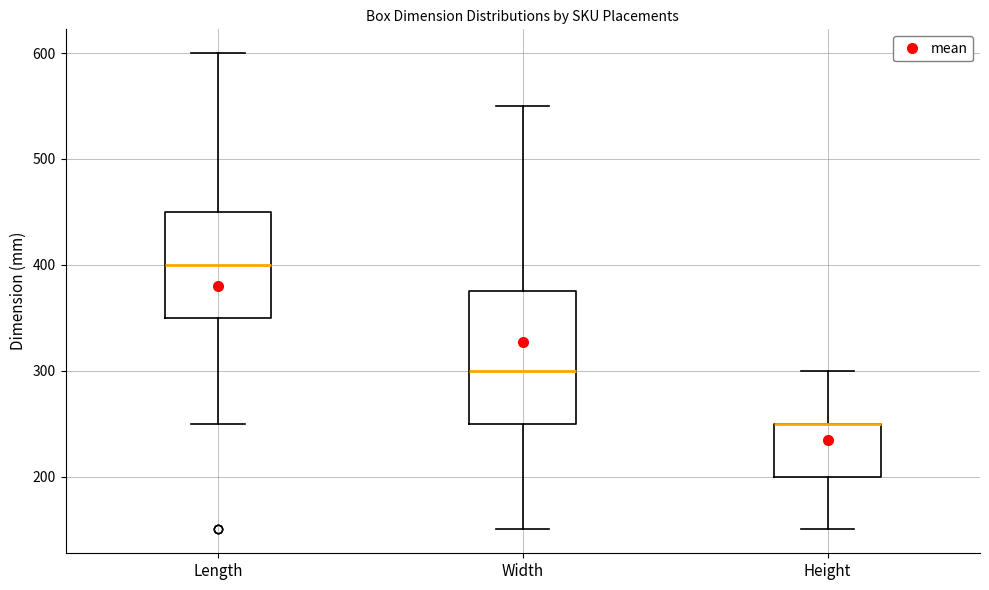

Which box is the tallest, from its lower edge to its upper edge?

Width